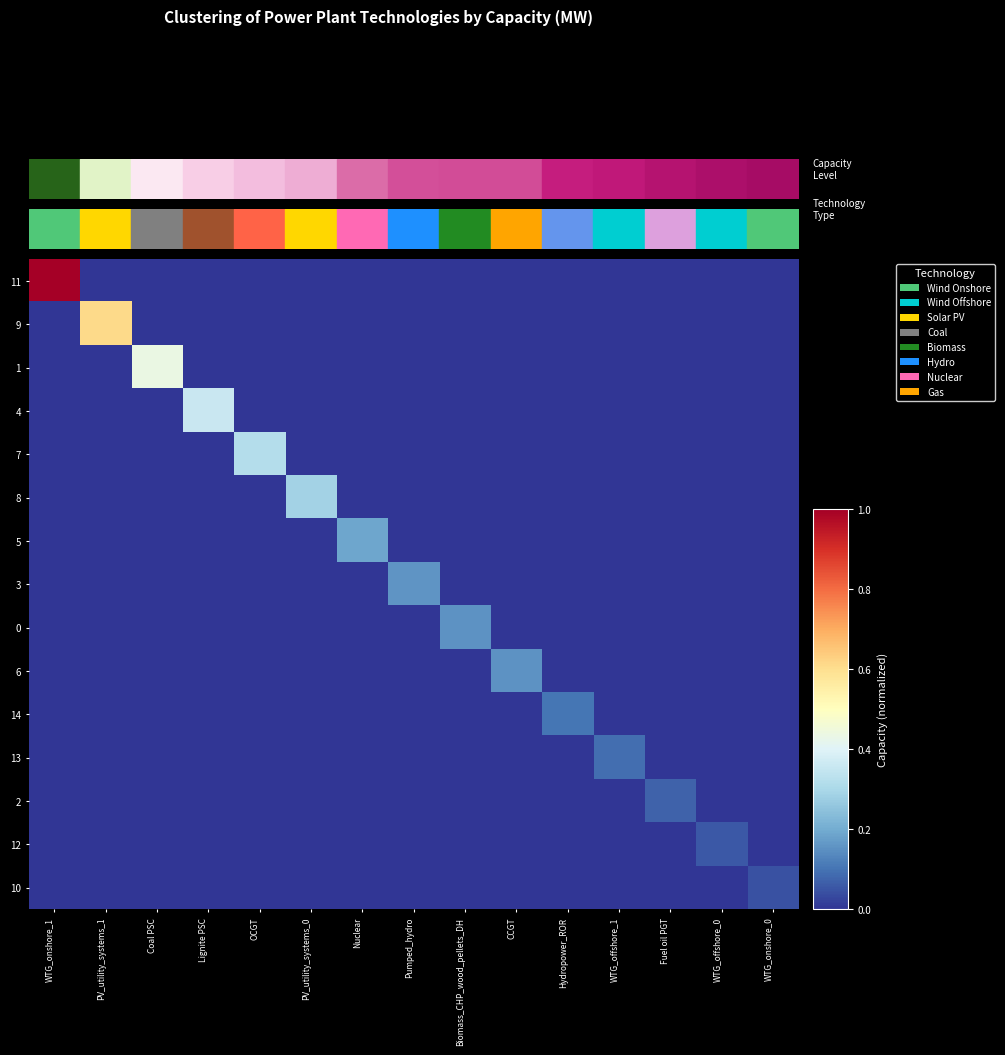

Reading left to right, extract all data points from this chart.

11: WTG_onshore_1=1.0	PV_utility_systems_1=0.0	Coal PSC=0.0	Lignite PSC=0.0	OCGT=0.0	PV_utility_systems_0=0.0	Nuclear=0.0	Pumped_hydro=0.0	Biomass_CHP_wood_pellets_DH=0.0	CCGT=0.0	Hydropower_ROR=0.0	WTG_offshore_1=0.0	Fuel oil PGT=0.0	WTG_offshore_0=0.0	WTG_onshore_0=0.0
9: WTG_onshore_1=0.0	PV_utility_systems_1=0.6	Coal PSC=0.0	Lignite PSC=0.0	OCGT=0.0	PV_utility_systems_0=0.0	Nuclear=0.0	Pumped_hydro=0.0	Biomass_CHP_wood_pellets_DH=0.0	CCGT=0.0	Hydropower_ROR=0.0	WTG_offshore_1=0.0	Fuel oil PGT=0.0	WTG_offshore_0=0.0	WTG_onshore_0=0.0
1: WTG_onshore_1=0.0	PV_utility_systems_1=0.0	Coal PSC=0.4	Lignite PSC=0.0	OCGT=0.0	PV_utility_systems_0=0.0	Nuclear=0.0	Pumped_hydro=0.0	Biomass_CHP_wood_pellets_DH=0.0	CCGT=0.0	Hydropower_ROR=0.0	WTG_offshore_1=0.0	Fuel oil PGT=0.0	WTG_offshore_0=0.0	WTG_onshore_0=0.0
4: WTG_onshore_1=0.0	PV_utility_systems_1=0.0	Coal PSC=0.0	Lignite PSC=0.4	OCGT=0.0	PV_utility_systems_0=0.0	Nuclear=0.0	Pumped_hydro=0.0	Biomass_CHP_wood_pellets_DH=0.0	CCGT=0.0	Hydropower_ROR=0.0	WTG_offshore_1=0.0	Fuel oil PGT=0.0	WTG_offshore_0=0.0	WTG_onshore_0=0.0
7: WTG_onshore_1=0.0	PV_utility_systems_1=0.0	Coal PSC=0.0	Lignite PSC=0.0	OCGT=0.3	PV_utility_systems_0=0.0	Nuclear=0.0	Pumped_hydro=0.0	Biomass_CHP_wood_pellets_DH=0.0	CCGT=0.0	Hydropower_ROR=0.0	WTG_offshore_1=0.0	Fuel oil PGT=0.0	WTG_offshore_0=0.0	WTG_onshore_0=0.0
8: WTG_onshore_1=0.0	PV_utility_systems_1=0.0	Coal PSC=0.0	Lignite PSC=0.0	OCGT=0.0	PV_utility_systems_0=0.3	Nuclear=0.0	Pumped_hydro=0.0	Biomass_CHP_wood_pellets_DH=0.0	CCGT=0.0	Hydropower_ROR=0.0	WTG_offshore_1=0.0	Fuel oil PGT=0.0	WTG_offshore_0=0.0	WTG_onshore_0=0.0
5: WTG_onshore_1=0.0	PV_utility_systems_1=0.0	Coal PSC=0.0	Lignite PSC=0.0	OCGT=0.0	PV_utility_systems_0=0.0	Nuclear=0.2	Pumped_hydro=0.0	Biomass_CHP_wood_pellets_DH=0.0	CCGT=0.0	Hydropower_ROR=0.0	WTG_offshore_1=0.0	Fuel oil PGT=0.0	WTG_offshore_0=0.0	WTG_onshore_0=0.0
3: WTG_onshore_1=0.0	PV_utility_systems_1=0.0	Coal PSC=0.0	Lignite PSC=0.0	OCGT=0.0	PV_utility_systems_0=0.0	Nuclear=0.0	Pumped_hydro=0.2	Biomass_CHP_wood_pellets_DH=0.0	CCGT=0.0	Hydropower_ROR=0.0	WTG_offshore_1=0.0	Fuel oil PGT=0.0	WTG_offshore_0=0.0	WTG_onshore_0=0.0
0: WTG_onshore_1=0.0	PV_utility_systems_1=0.0	Coal PSC=0.0	Lignite PSC=0.0	OCGT=0.0	PV_utility_systems_0=0.0	Nuclear=0.0	Pumped_hydro=0.0	Biomass_CHP_wood_pellets_DH=0.2	CCGT=0.0	Hydropower_ROR=0.0	WTG_offshore_1=0.0	Fuel oil PGT=0.0	WTG_offshore_0=0.0	WTG_onshore_0=0.0
6: WTG_onshore_1=0.0	PV_utility_systems_1=0.0	Coal PSC=0.0	Lignite PSC=0.0	OCGT=0.0	PV_utility_systems_0=0.0	Nuclear=0.0	Pumped_hydro=0.0	Biomass_CHP_wood_pellets_DH=0.0	CCGT=0.2	Hydropower_ROR=0.0	WTG_offshore_1=0.0	Fuel oil PGT=0.0	WTG_offshore_0=0.0	WTG_onshore_0=0.0
14: WTG_onshore_1=0.0	PV_utility_systems_1=0.0	Coal PSC=0.0	Lignite PSC=0.0	OCGT=0.0	PV_utility_systems_0=0.0	Nuclear=0.0	Pumped_hydro=0.0	Biomass_CHP_wood_pellets_DH=0.0	CCGT=0.0	Hydropower_ROR=0.1	WTG_offshore_1=0.0	Fuel oil PGT=0.0	WTG_offshore_0=0.0	WTG_onshore_0=0.0
13: WTG_onshore_1=0.0	PV_utility_systems_1=0.0	Coal PSC=0.0	Lignite PSC=0.0	OCGT=0.0	PV_utility_systems_0=0.0	Nuclear=0.0	Pumped_hydro=0.0	Biomass_CHP_wood_pellets_DH=0.0	CCGT=0.0	Hydropower_ROR=0.0	WTG_offshore_1=0.1	Fuel oil PGT=0.0	WTG_offshore_0=0.0	WTG_onshore_0=0.0
2: WTG_onshore_1=0.0	PV_utility_systems_1=0.0	Coal PSC=0.0	Lignite PSC=0.0	OCGT=0.0	PV_utility_systems_0=0.0	Nuclear=0.0	Pumped_hydro=0.0	Biomass_CHP_wood_pellets_DH=0.0	CCGT=0.0	Hydropower_ROR=0.0	WTG_offshore_1=0.0	Fuel oil PGT=0.1	WTG_offshore_0=0.0	WTG_onshore_0=0.0
12: WTG_onshore_1=0.0	PV_utility_systems_1=0.0	Coal PSC=0.0	Lignite PSC=0.0	OCGT=0.0	PV_utility_systems_0=0.0	Nuclear=0.0	Pumped_hydro=0.0	Biomass_CHP_wood_pellets_DH=0.0	CCGT=0.0	Hydropower_ROR=0.0	WTG_offshore_1=0.0	Fuel oil PGT=0.0	WTG_offshore_0=0.1	WTG_onshore_0=0.0
10: WTG_onshore_1=0.0	PV_utility_systems_1=0.0	Coal PSC=0.0	Lignite PSC=0.0	OCGT=0.0	PV_utility_systems_0=0.0	Nuclear=0.0	Pumped_hydro=0.0	Biomass_CHP_wood_pellets_DH=0.0	CCGT=0.0	Hydropower_ROR=0.0	WTG_offshore_1=0.0	Fuel oil PGT=0.0	WTG_offshore_0=0.0	WTG_onshore_0=0.0